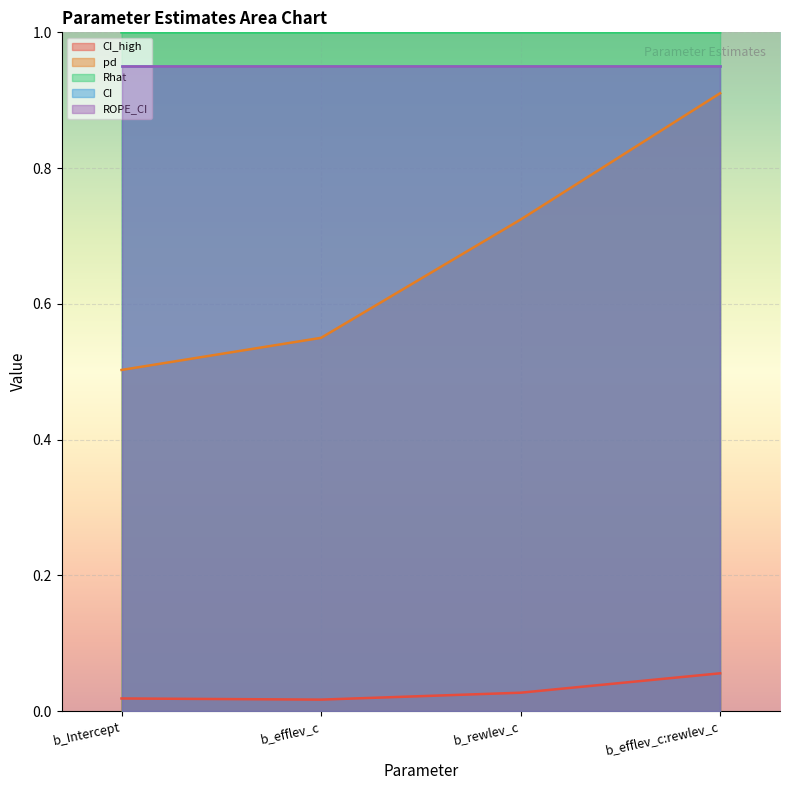

What is the maximum value shown in the chart?

1.0